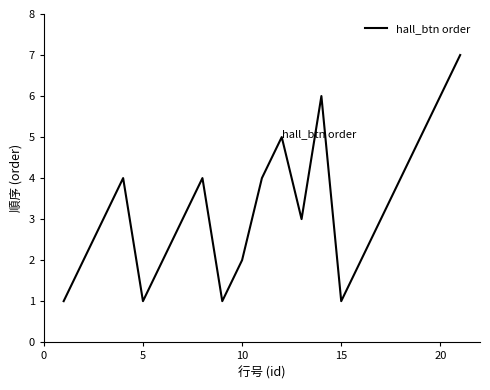

True or false: the data has more than 1 interior local peaks.

True